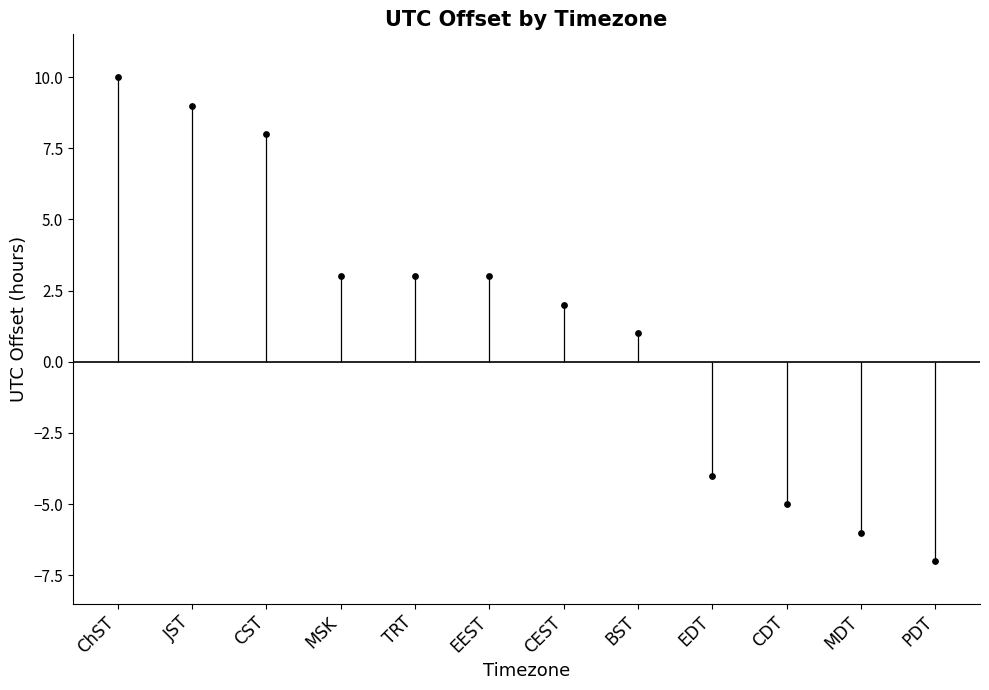

What is the range of Y values (max minus min)?

17